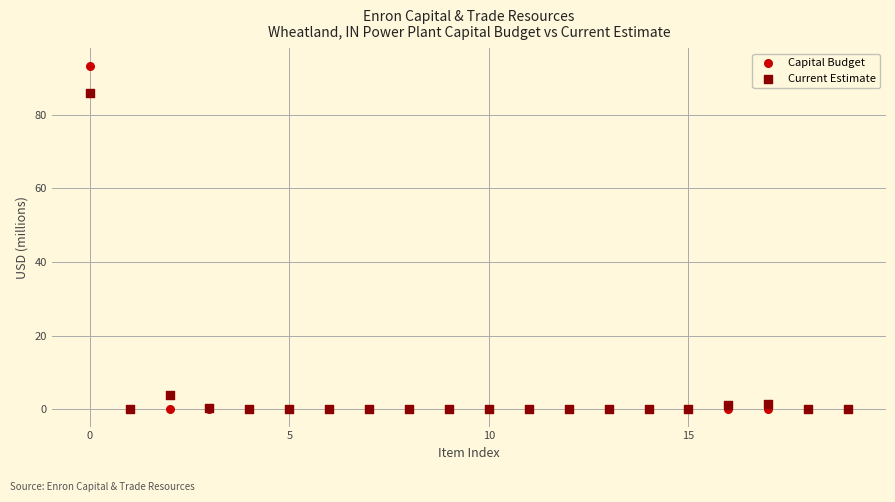

Which series has the widest spread of Y values?

Capital Budget